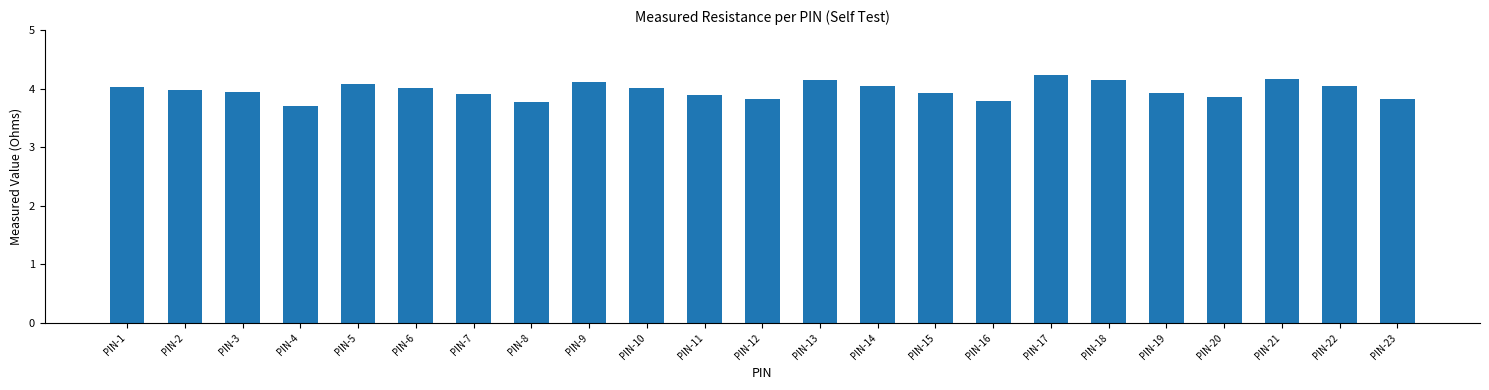

Between PIN-21 and PIN-6, which is larger?

PIN-21